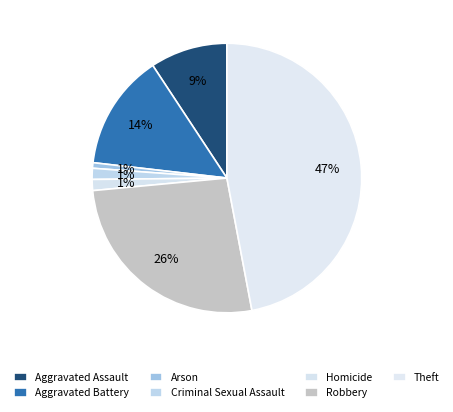

Between Aggravated Battery and Theft, which is larger?

Theft